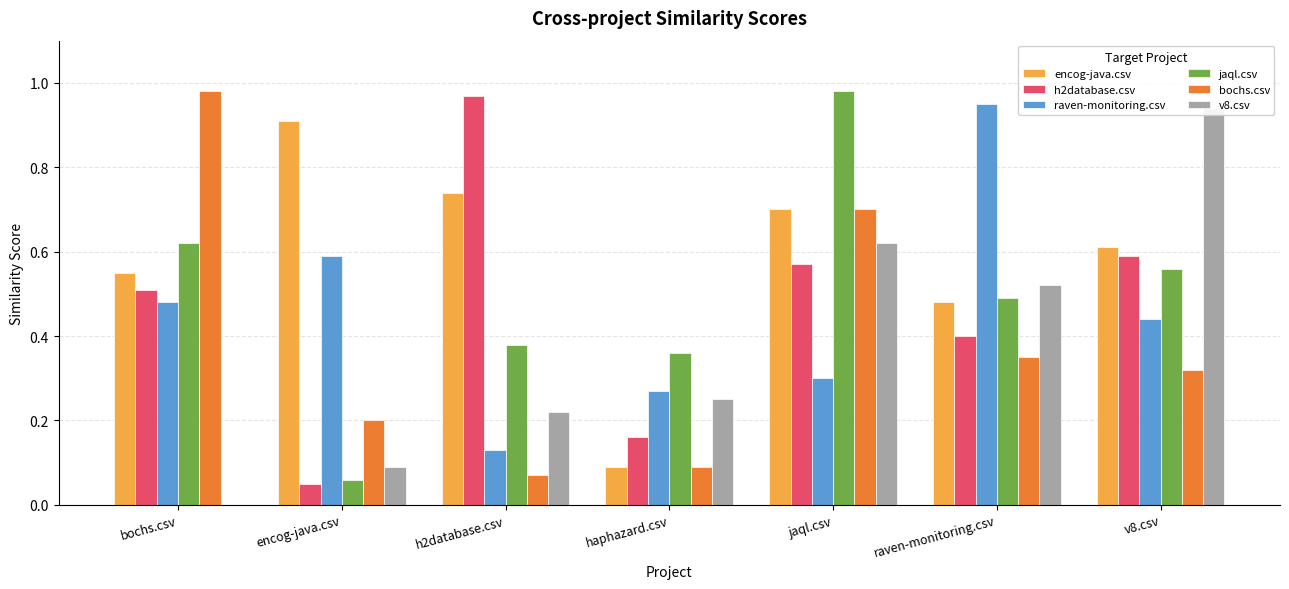

The h2database.csv series shows 0.2 at haphazard.csv. True or false?

True